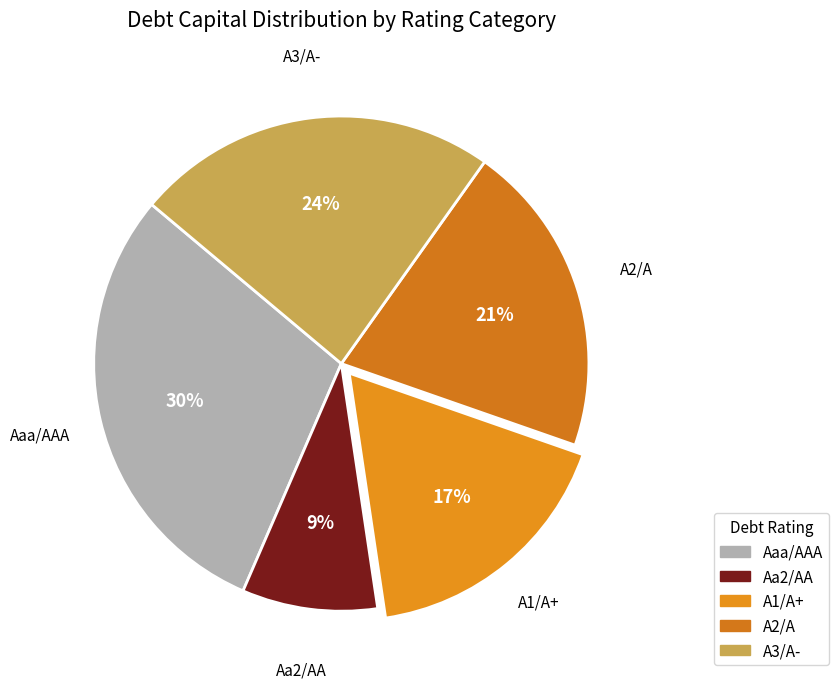

Does A3/A- represent more than half of the total?

No